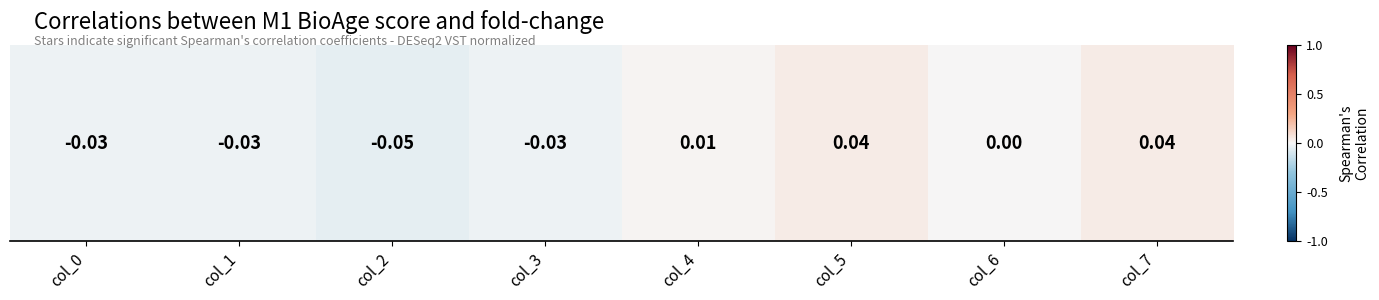

Reading left to right, what are all the values shown in this chart?

col_0=-0.0	col_1=-0.0	col_2=-0.1	col_3=-0.0	col_4=0.0	col_5=0.0	col_6=0.0	col_7=0.0